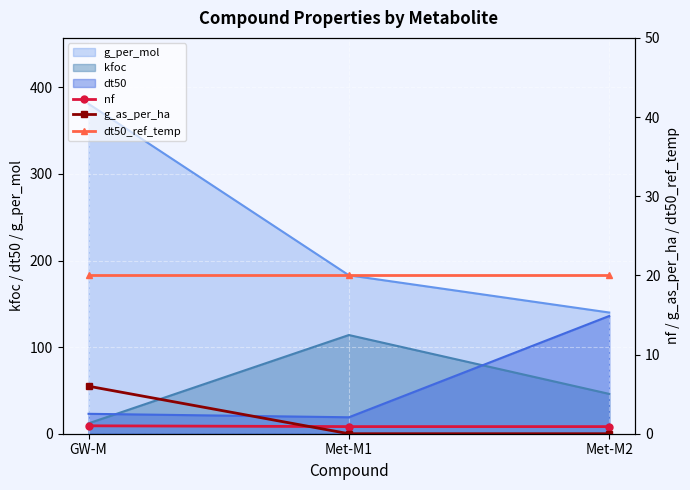

What position from the right is GW-M?

3